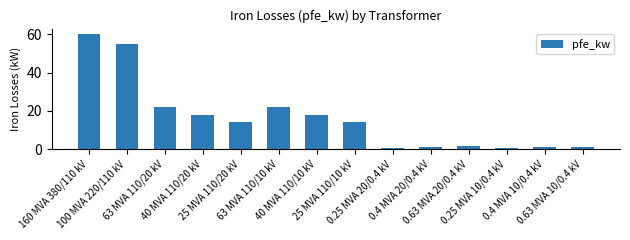

What is the difference between the second highest and minimum values?

54.4